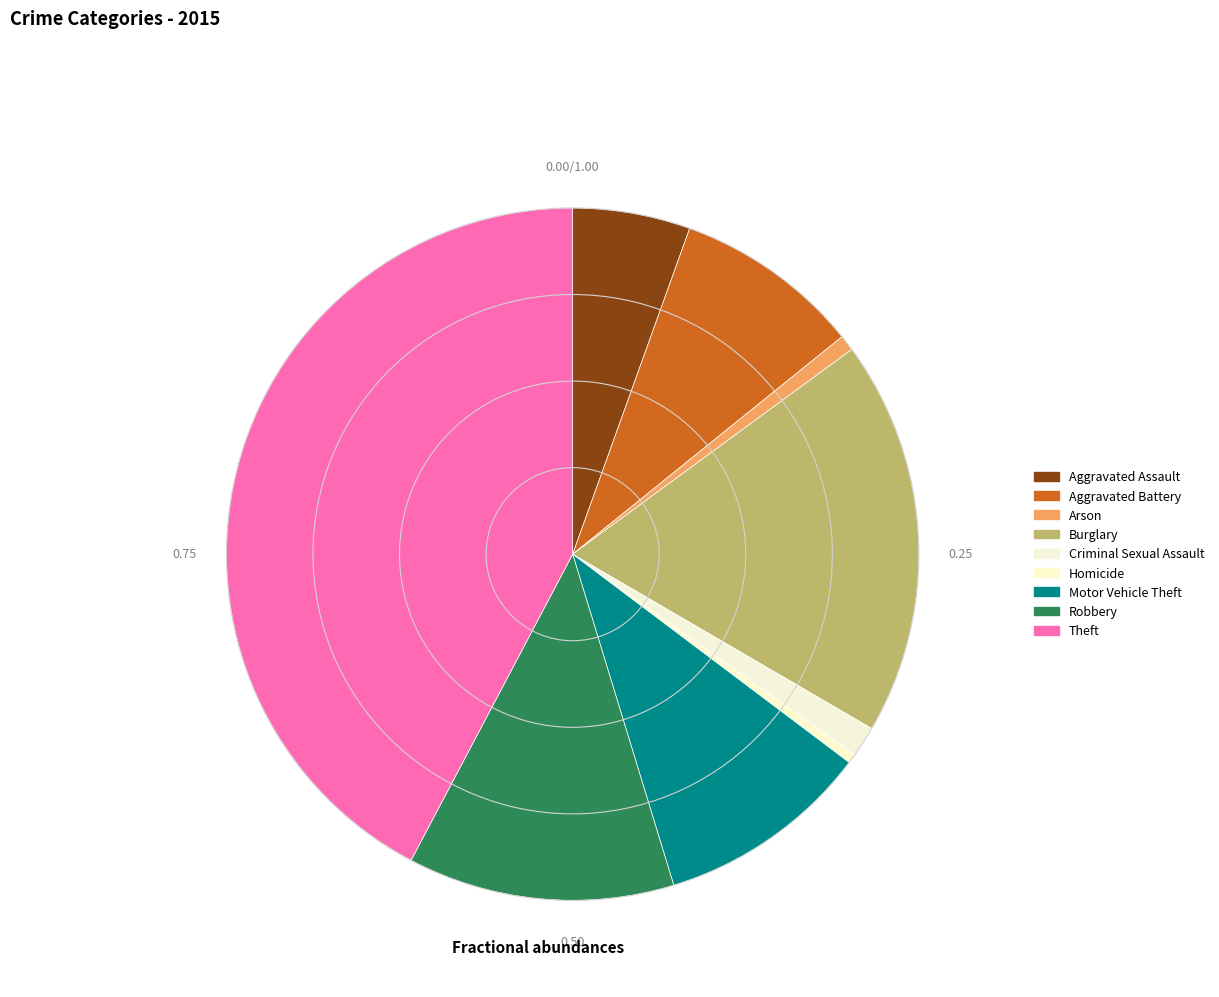

What percentage is NOT represented by Criminal Sexual Assault?

98.6%